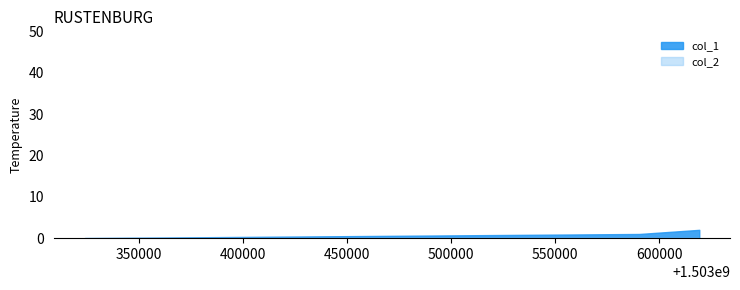

Does the chart display data point markers on the line(s)?

No